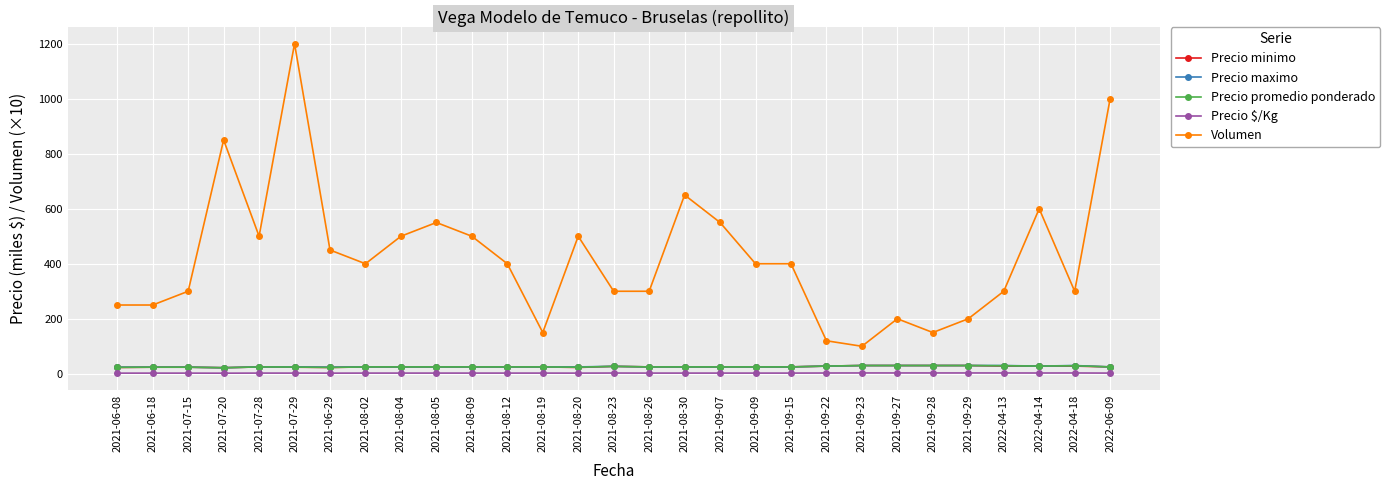

True or false: Precio $/Kg and Precio promedio ponderado cross at least once.

False